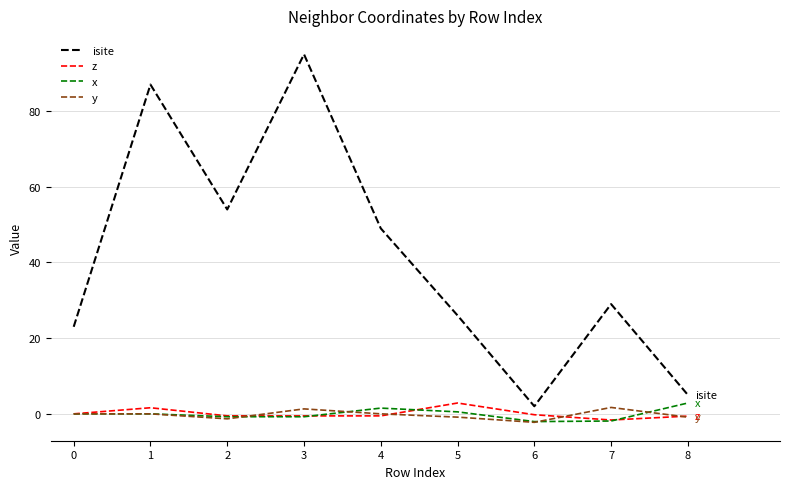

The x series shows 0.5 at 5. True or false?

True